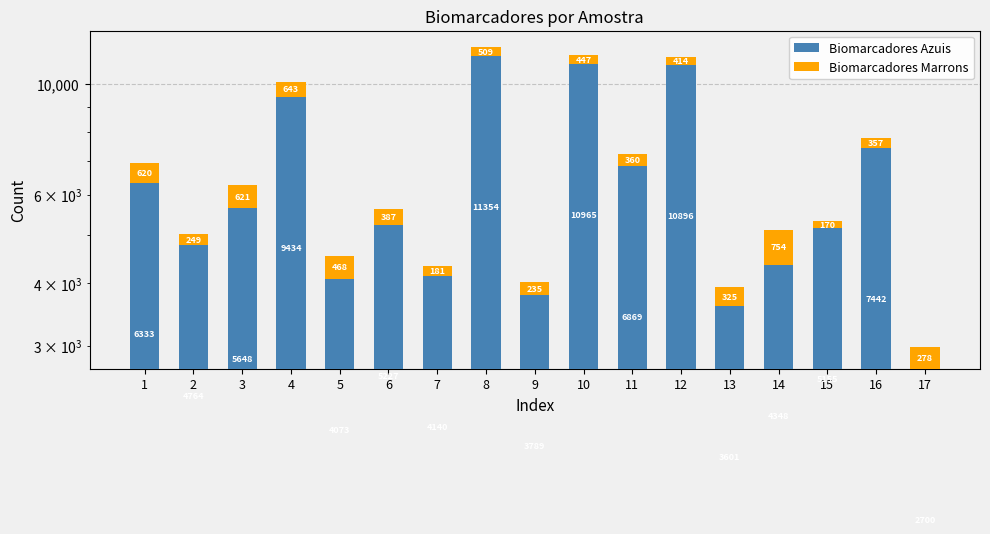

What is the average value of the Biomarcadores Azuis series?

6279